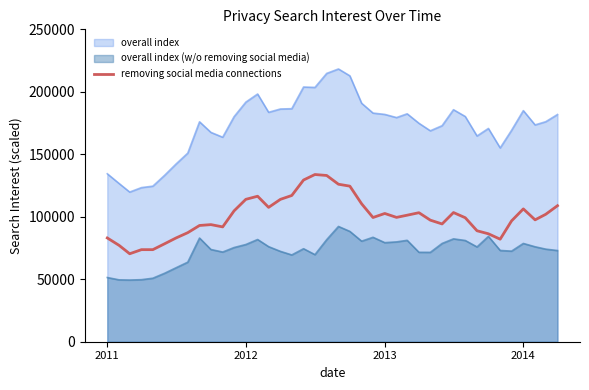

List the series in order of their overall mean, lowest first.

overall index (w/o removing social media), removing social media connections, overall index